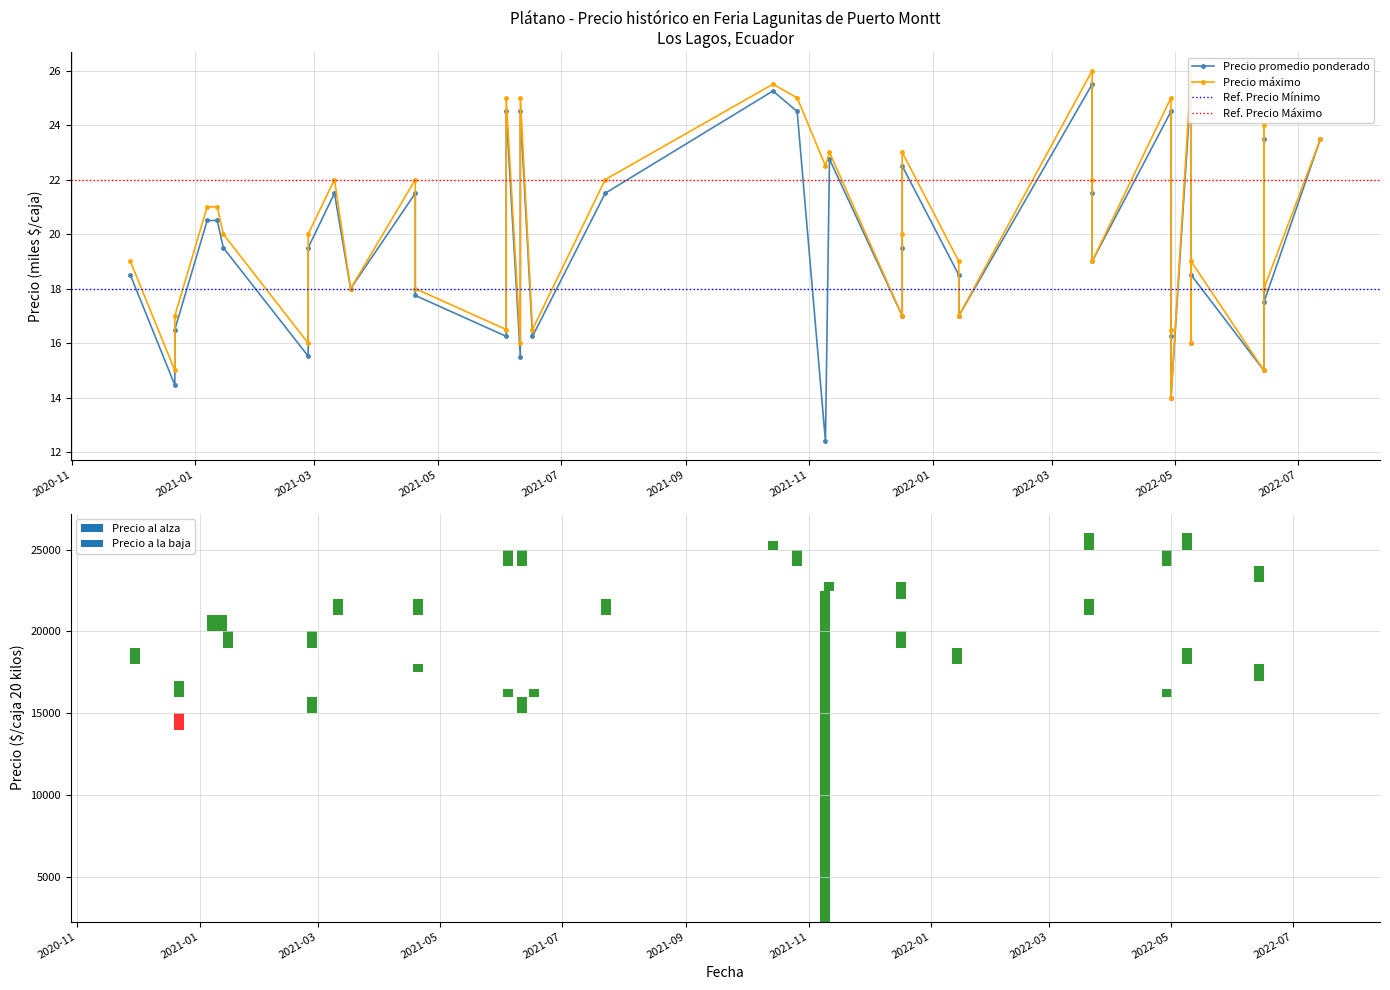

Are the bars grouped side by side (vs. stacked)?

Yes